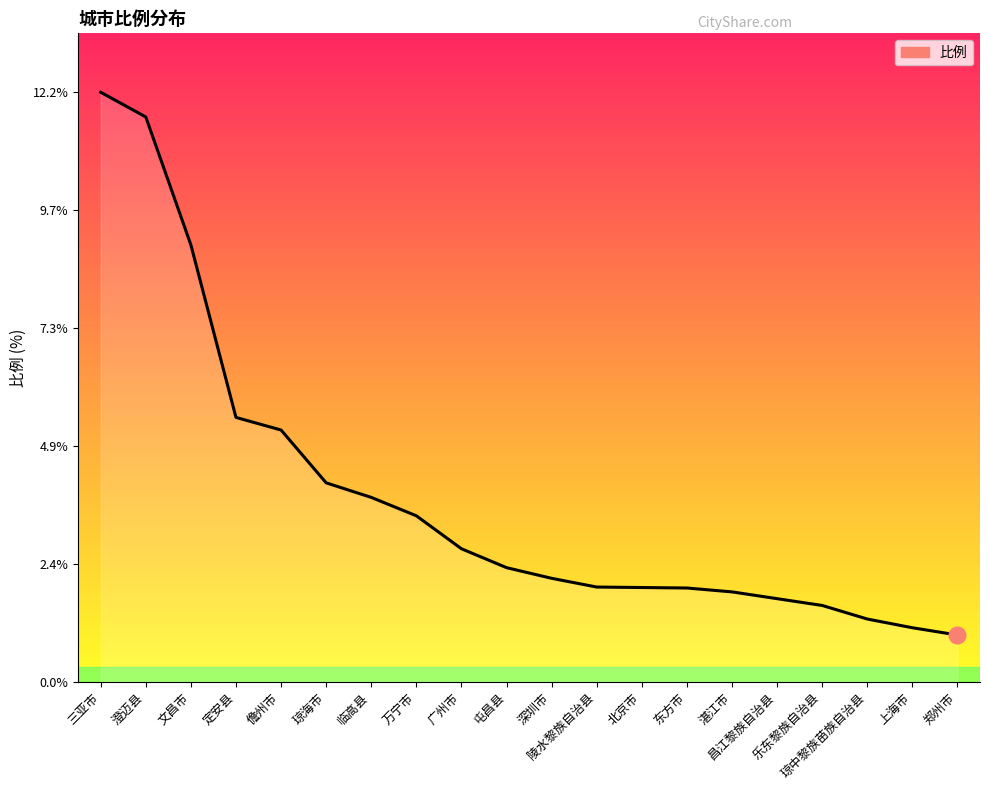

True or false: the data shows 4.1 at 琼海市.

True